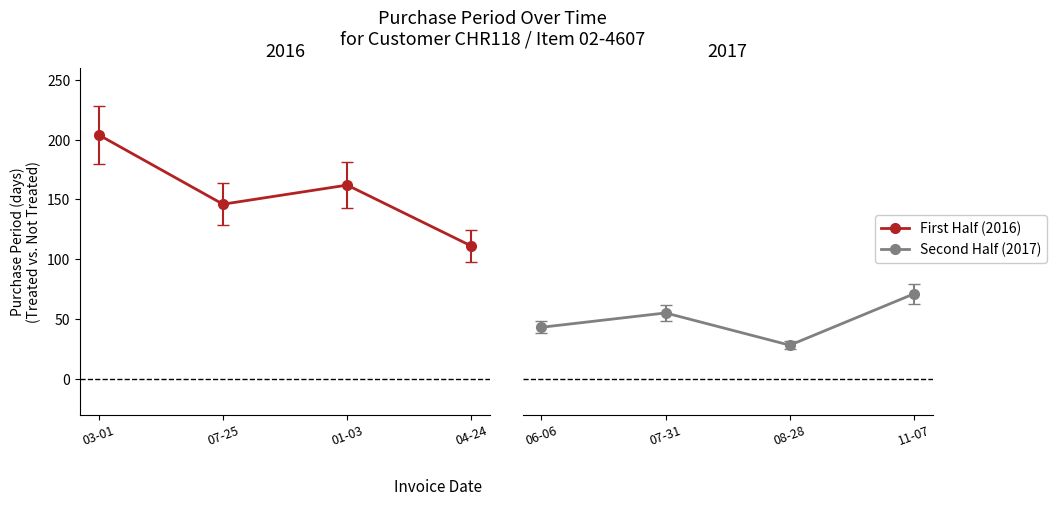

What position from the left is 2017-04-24?

4